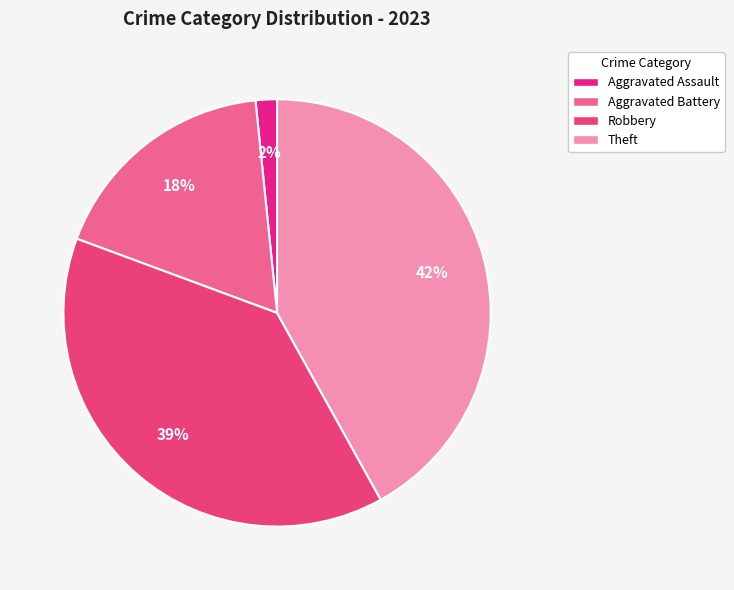

What percentage is the Aggravated Assault slice, to the nearest percent?

2%